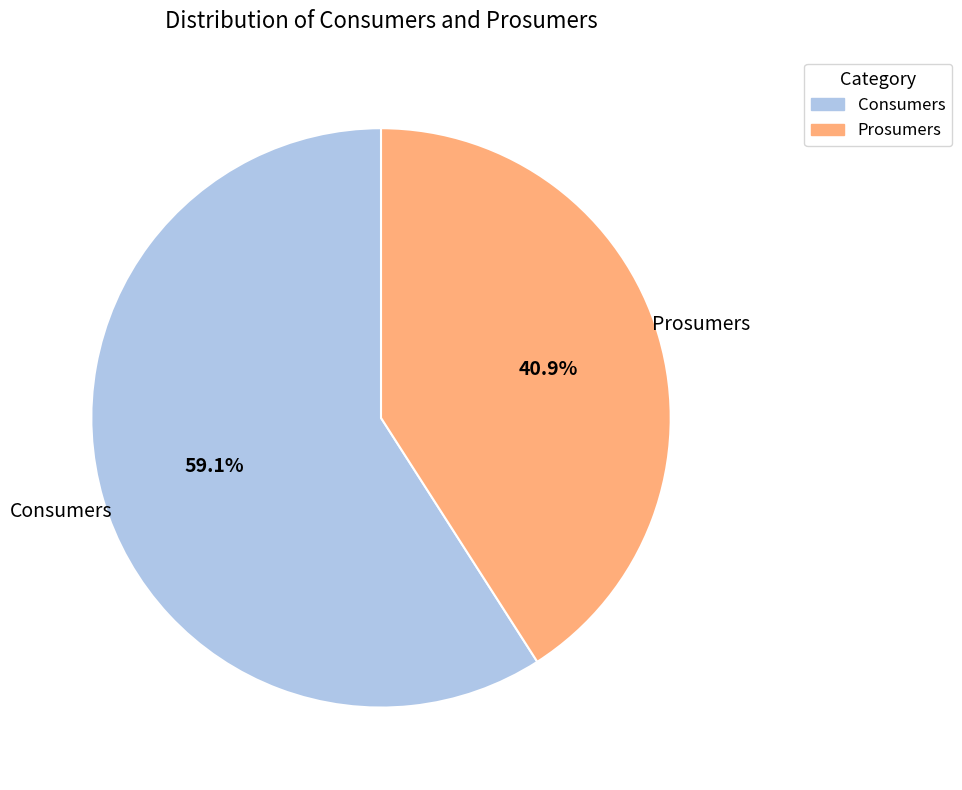

What is the smallest slice in the pie chart?

Prosumers